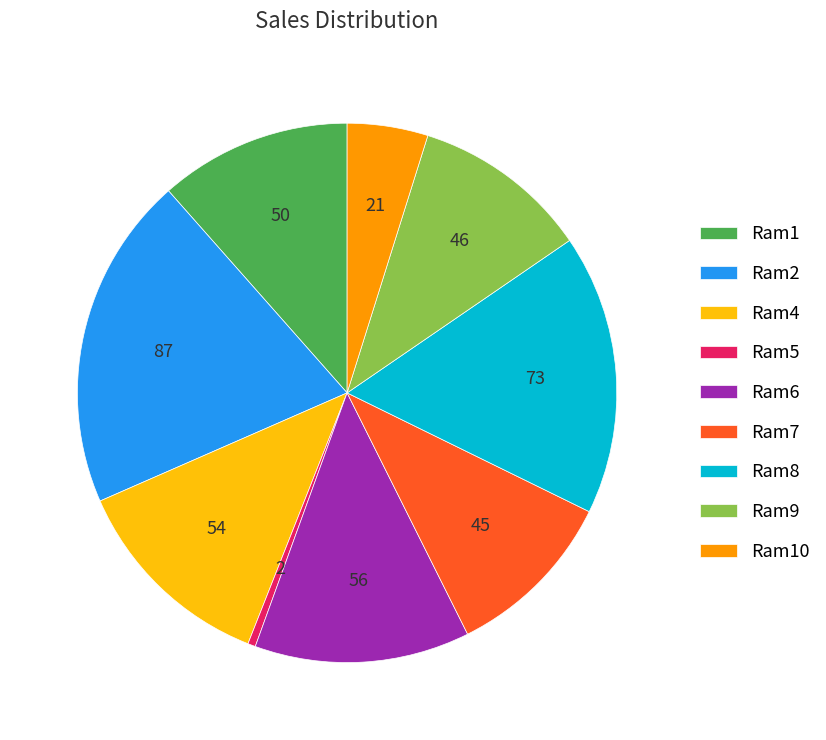

Is Ram2 the majority of the pie?

No